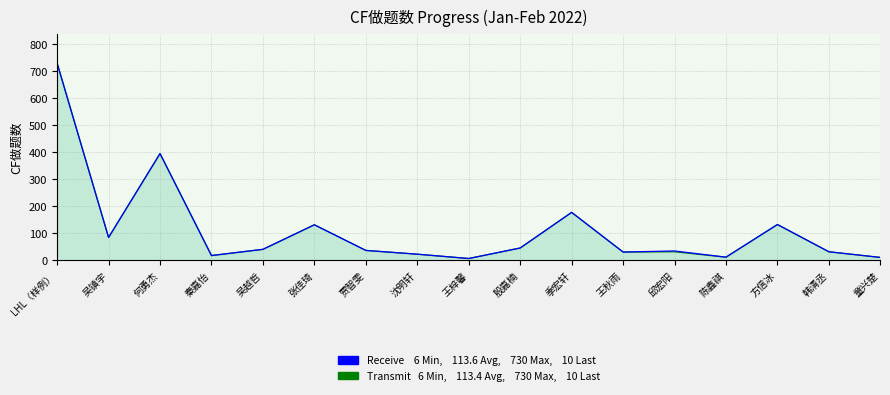

What are all the series names shown in the legend?

Transmit, Receive